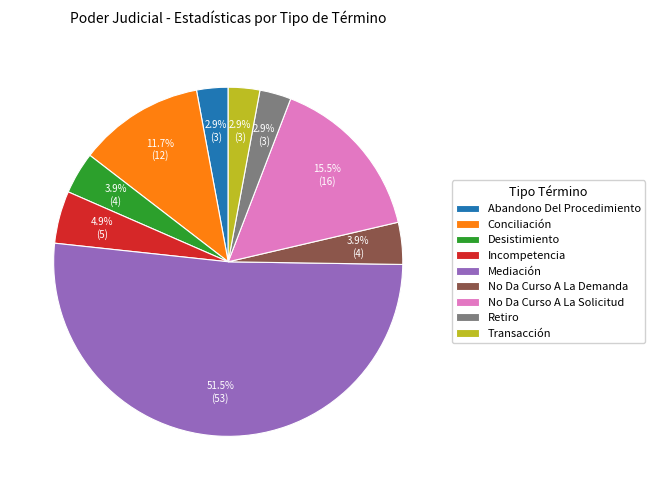

Which slice is the largest?

Mediación